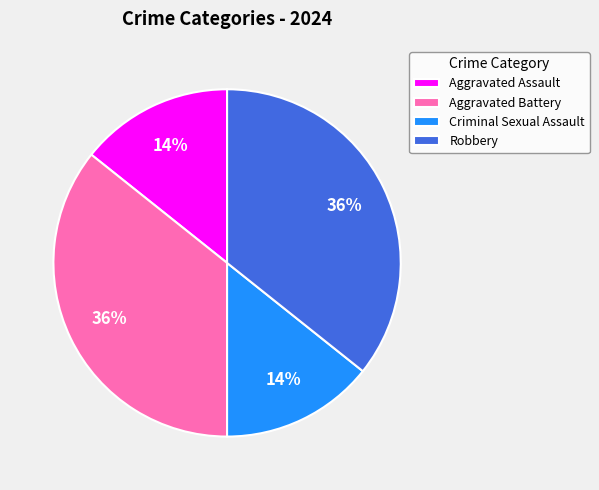

What percentage is the Robbery slice, to the nearest percent?

36%